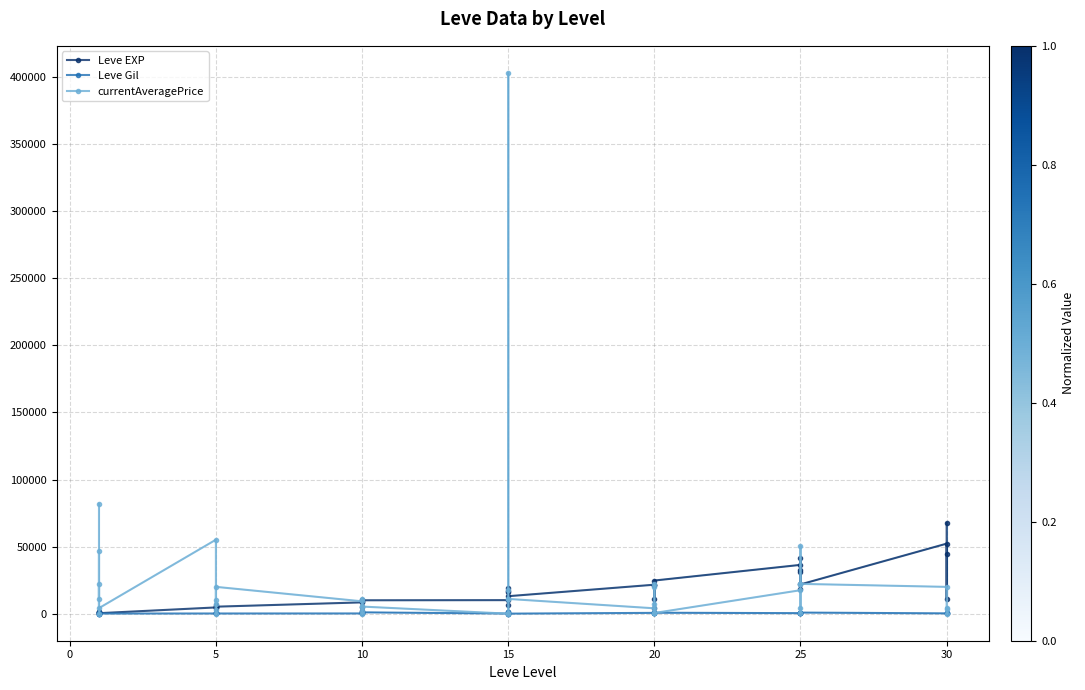

In Leve Gil, how many points are lower than both neighbors (excluding endpoints)?

9